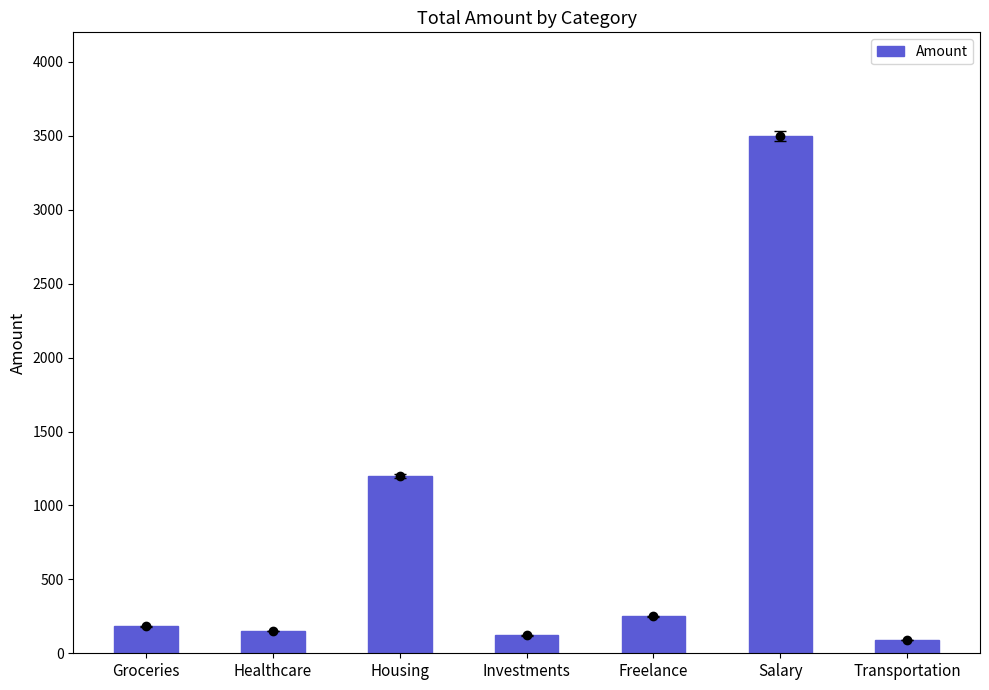

What is the sum of the values at Housing and Freelance?

1450.0